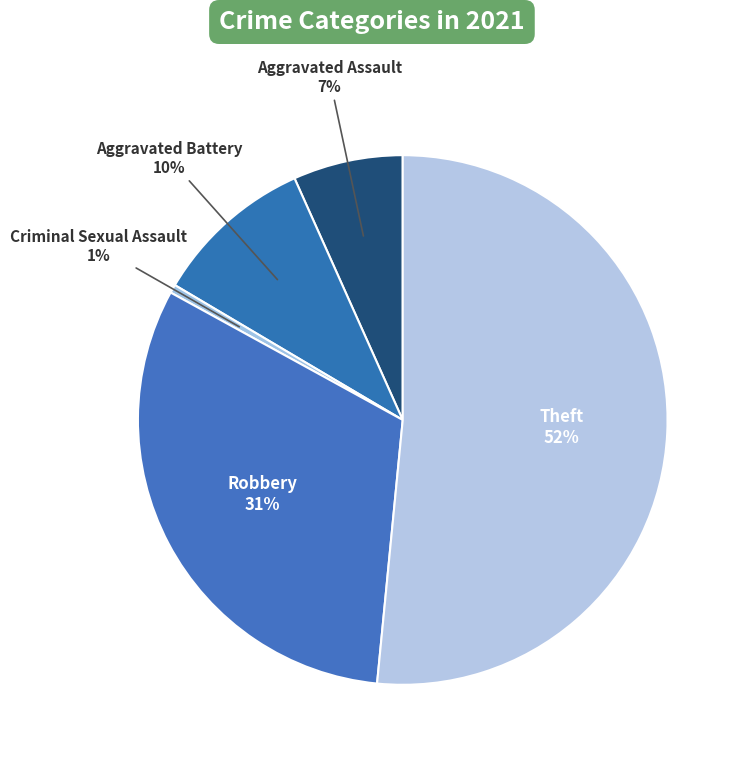

How many slices are in this pie chart?

5